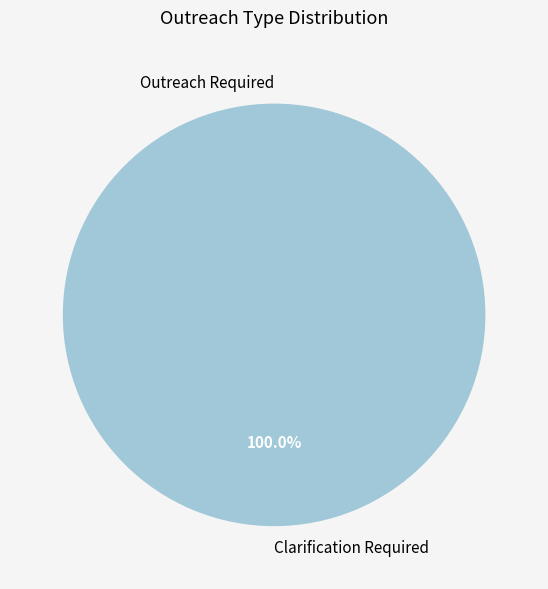

To the nearest percent, what is the combined percentage of Clarification Required and Outreach Required?

100%